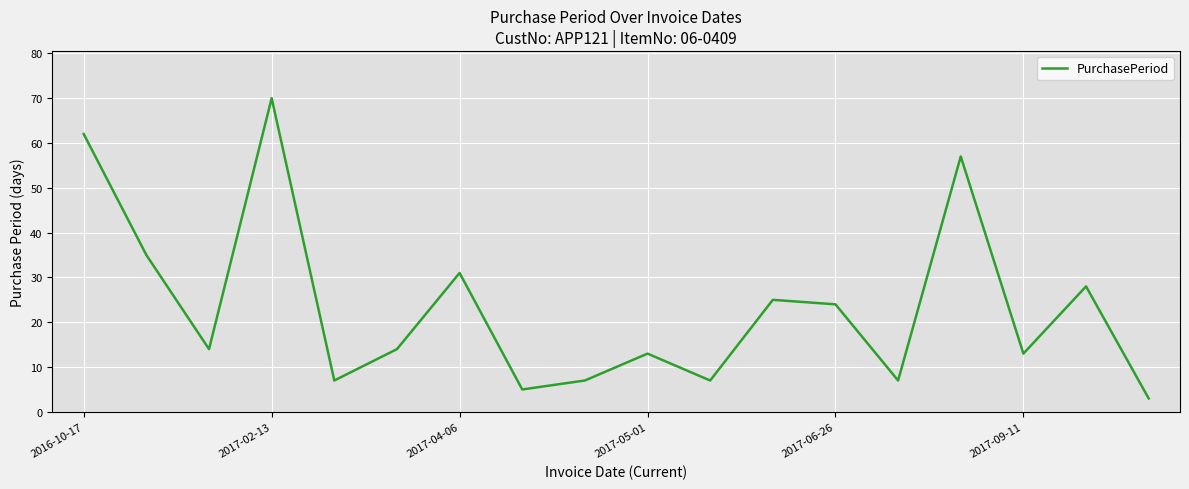

What is the minimum value shown in the chart?

3